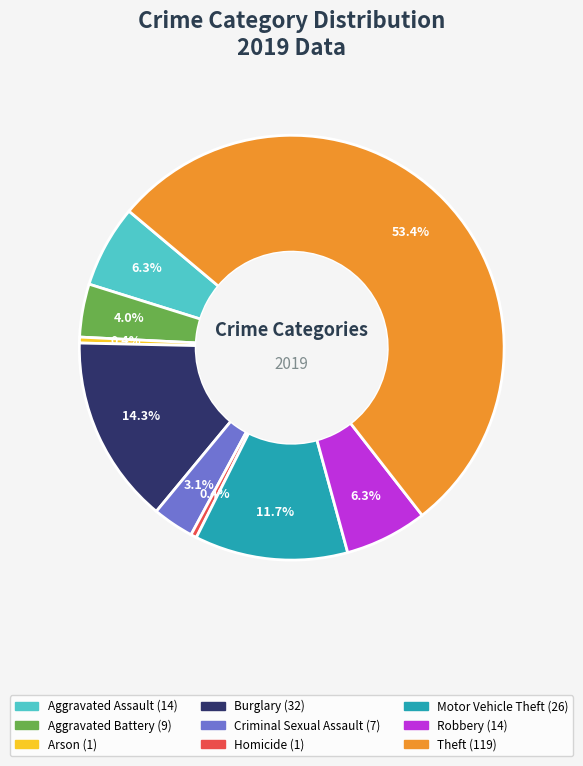

Do Aggravated Assault and Theft together represent more than half of the pie?

Yes